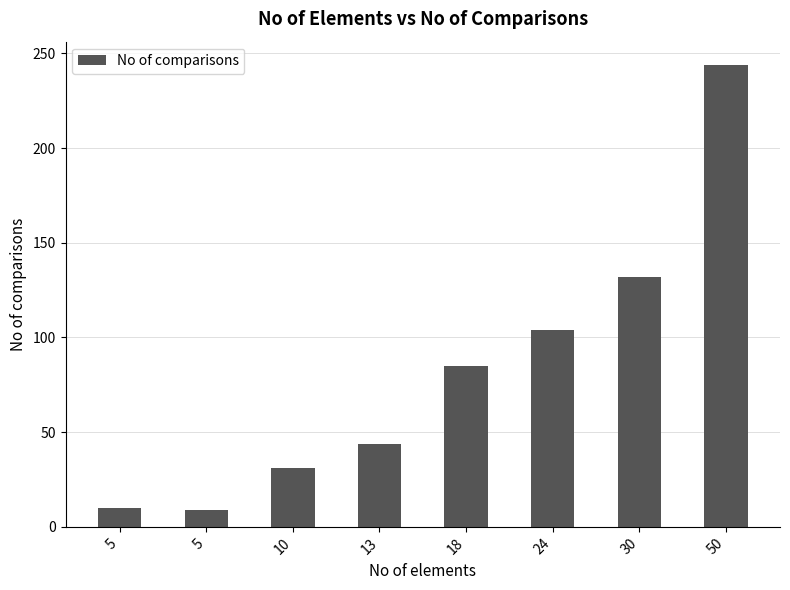

Reading right to left, what are all the values shown in this chart?

50=244	30=132	24=104	18=85	13=44	10=31	5=9	5=10